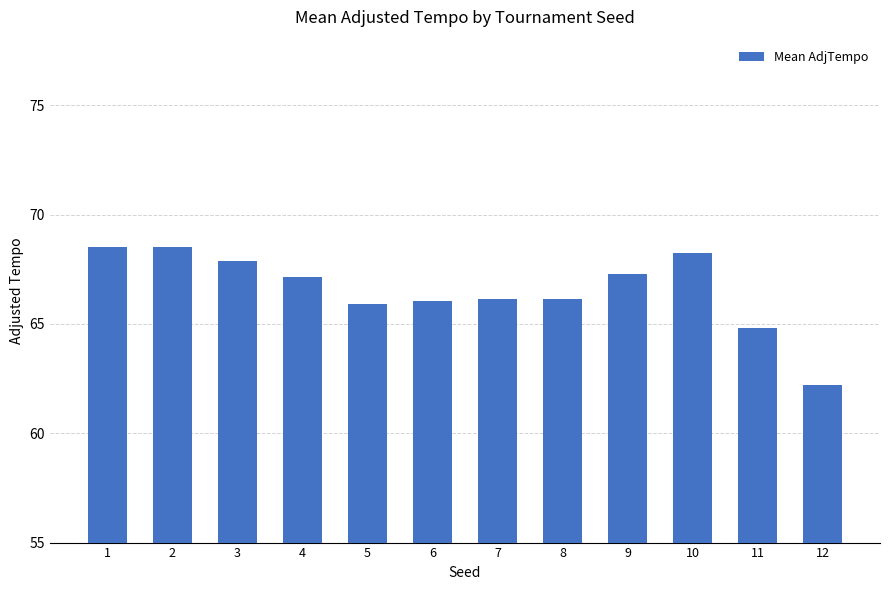

Read the value at 3.

67.9